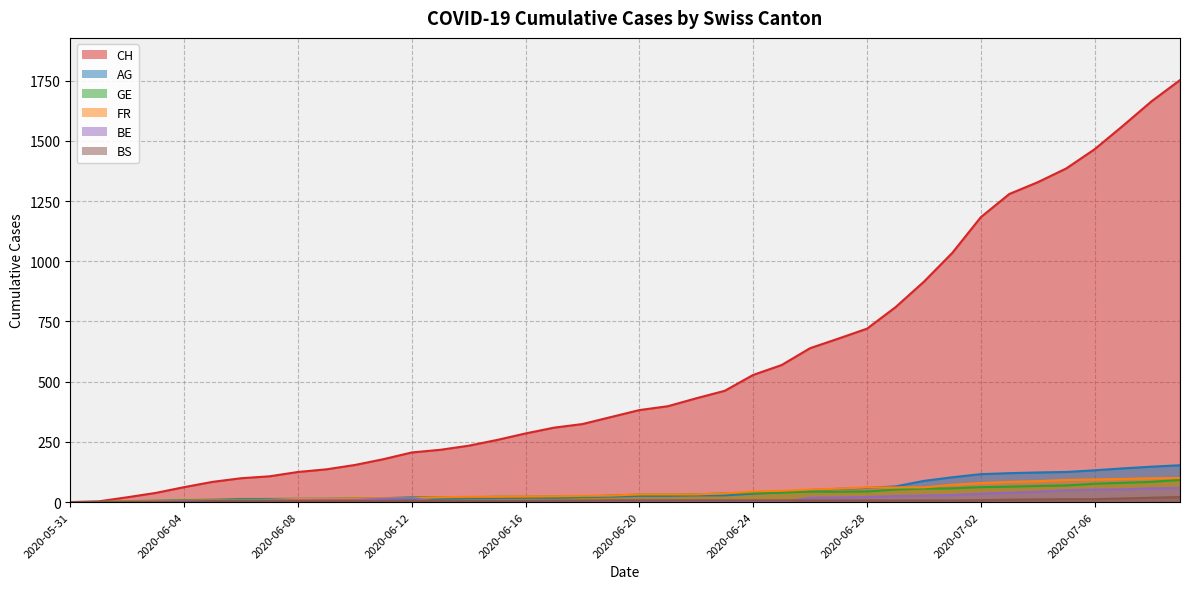

Where does the BS series first go above 7?

2020-07-02